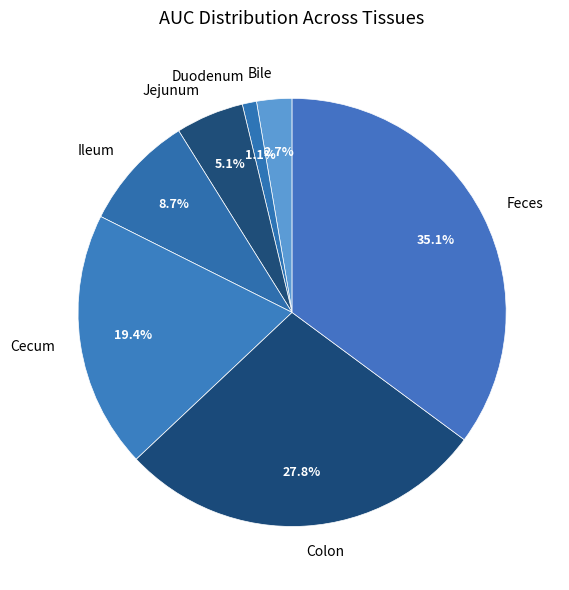

The Feces slice represents 35% of the pie. True or false?

True